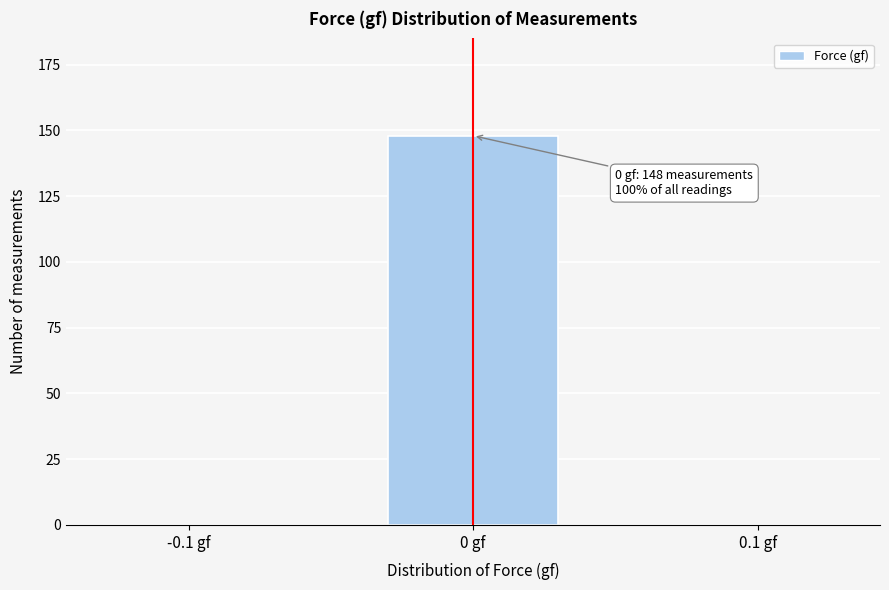

Between -0.1 gf and 0 gf, which is larger?

0 gf